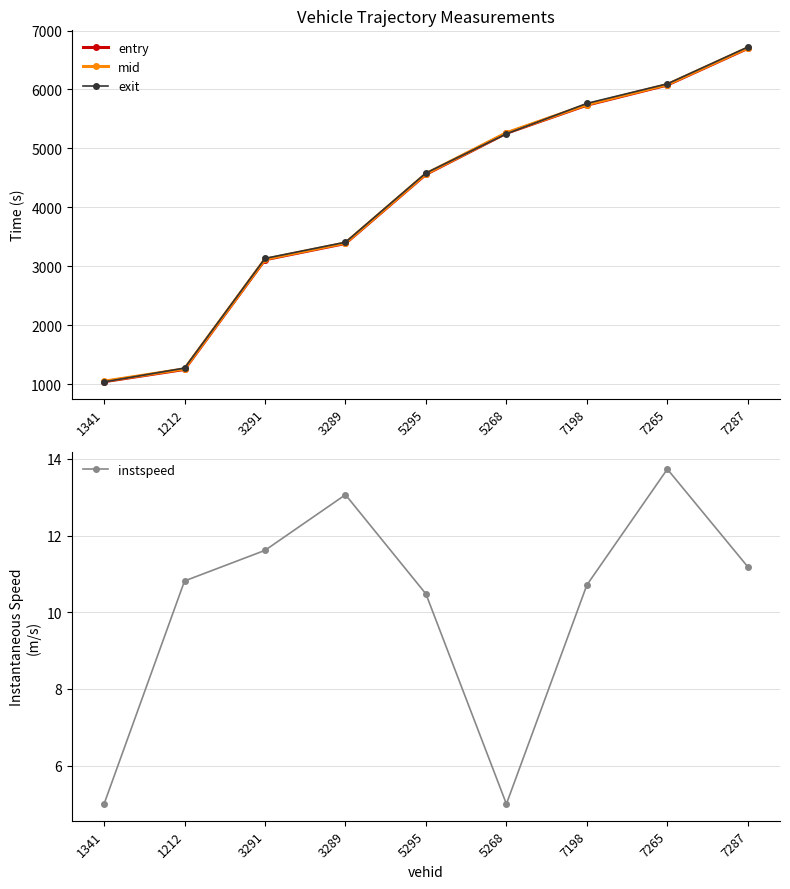

List the series in order of their peak value, highest first.

exit, mid, entry, instspeed